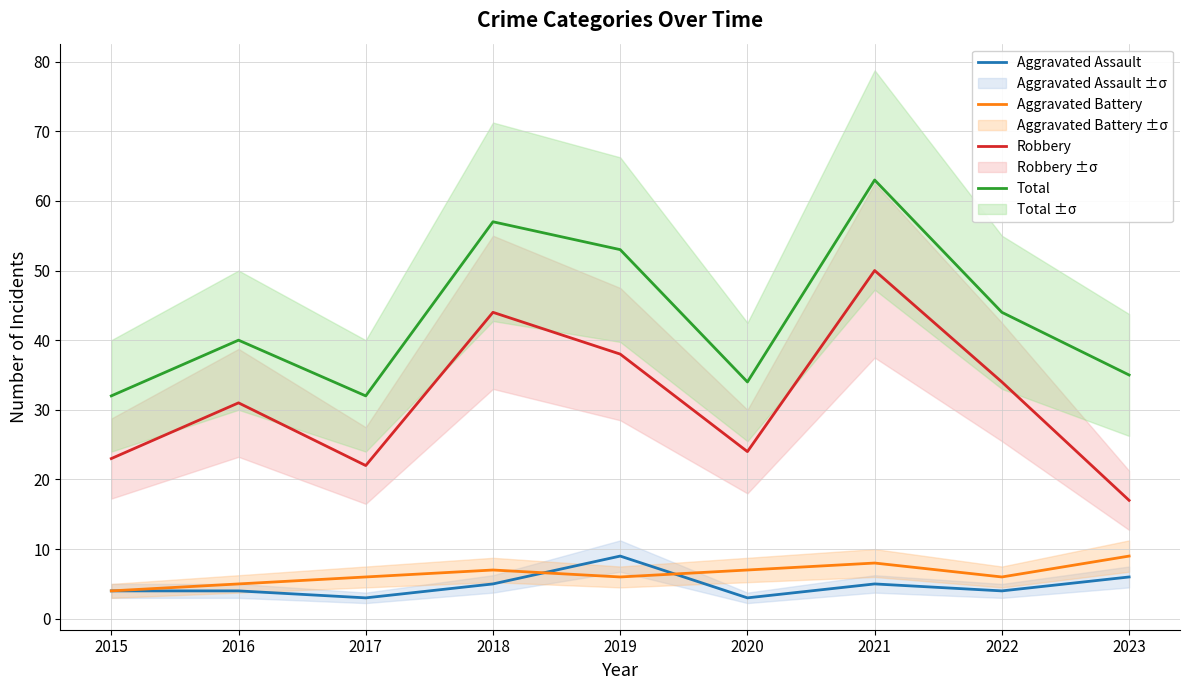

List the series in order of their peak value, highest first.

Total, Robbery, Aggravated Assault, Aggravated Battery